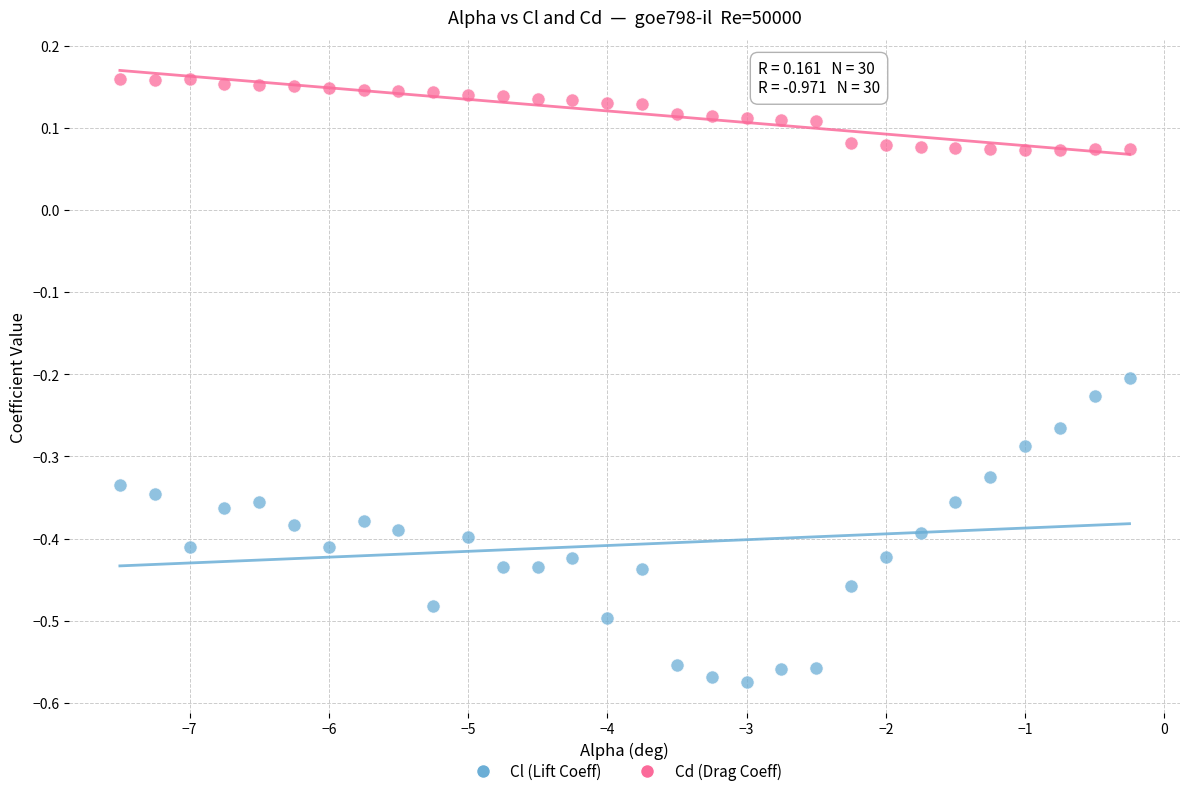

Which series has the largest Y range (max minus min)?

Cl (Lift Coeff)